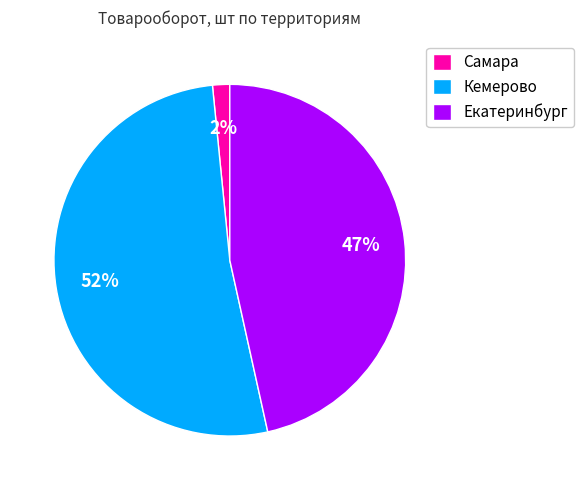

Does any single category account for the majority?

Yes